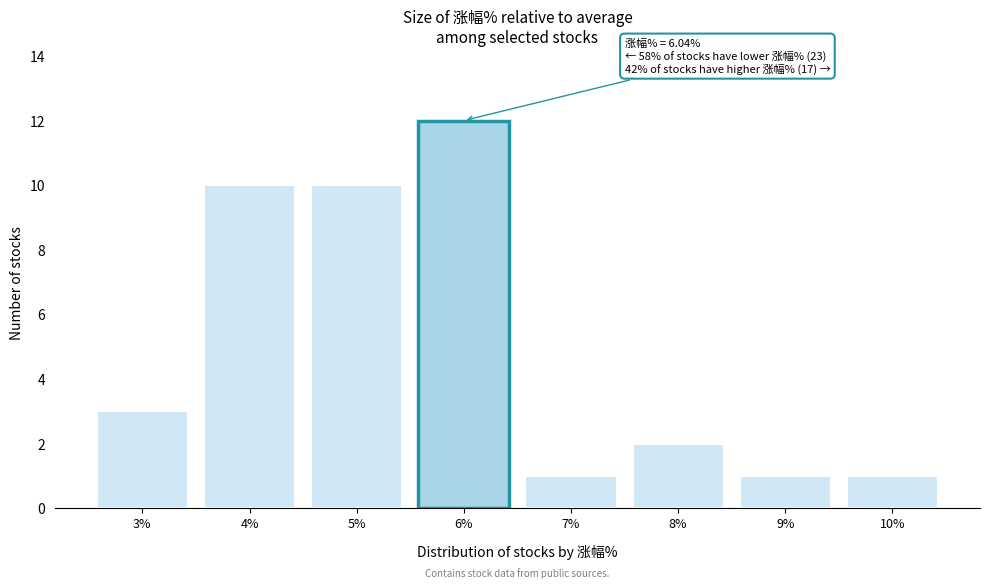

Reading left to right, extract all data points from this chart.

3	10	10	12	1	2	1	1